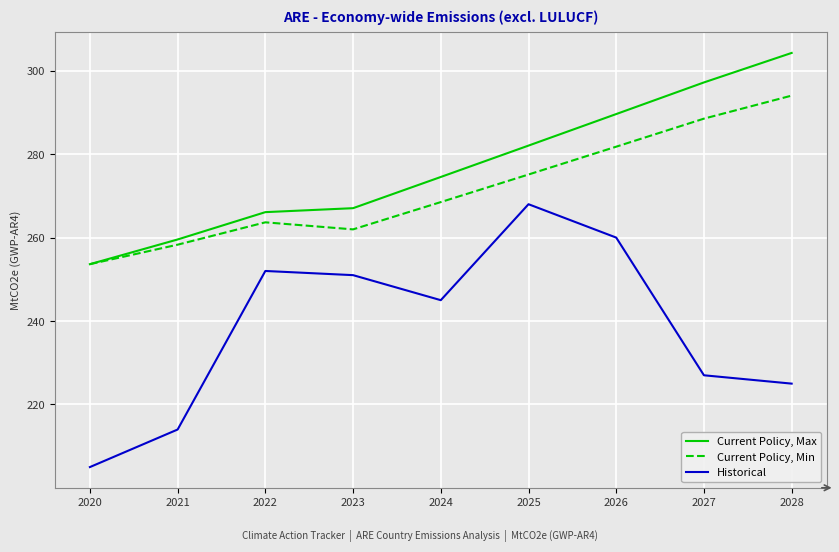

What is the average value of the Historical series?

238.6